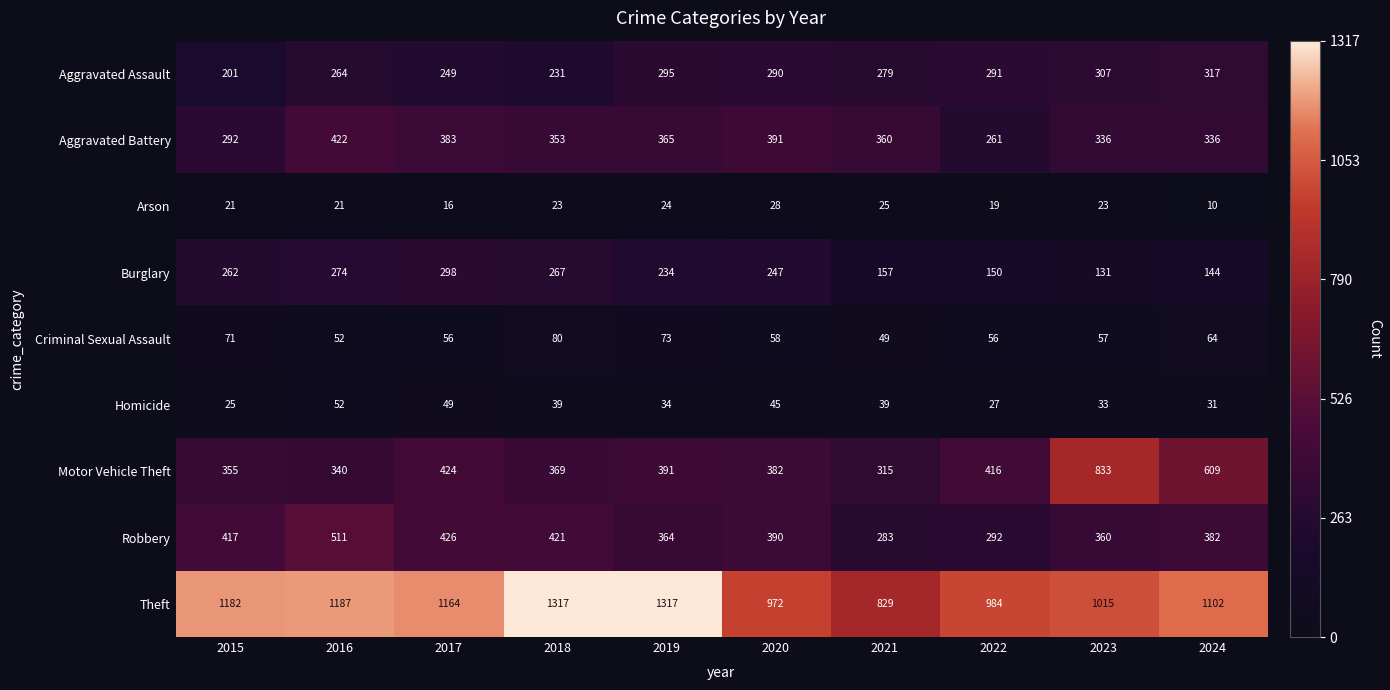

How many series are shown in this chart?

9